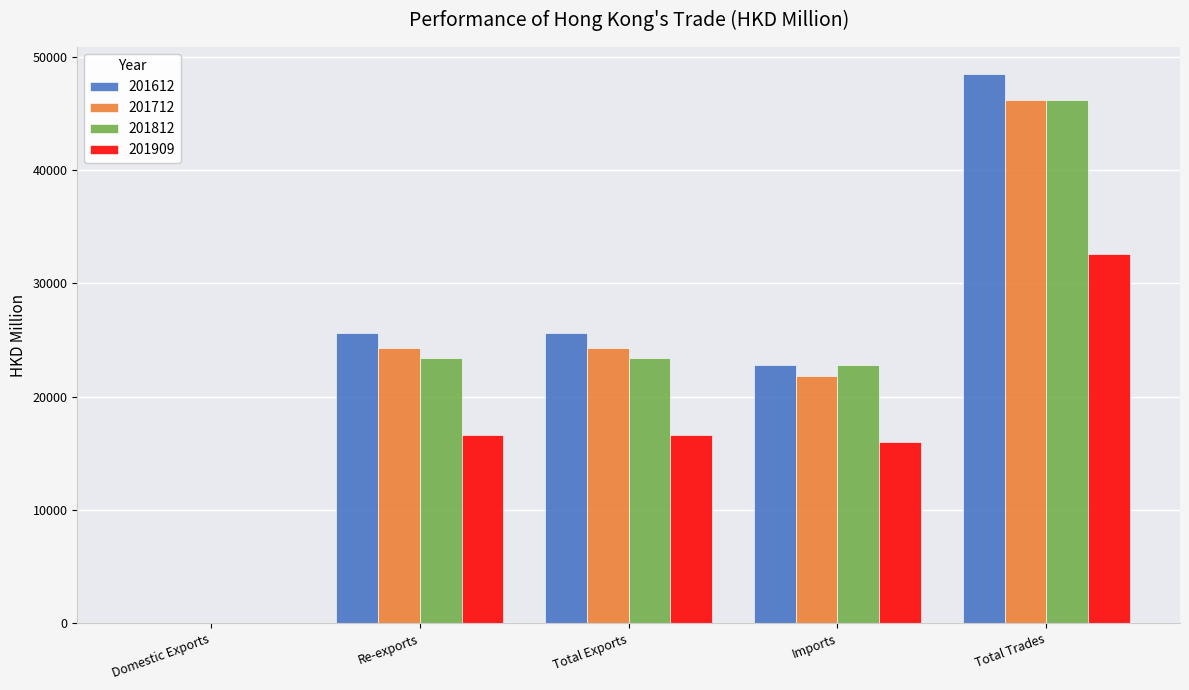

Is it true that 201812 equals 14276.2 at Imports?

False